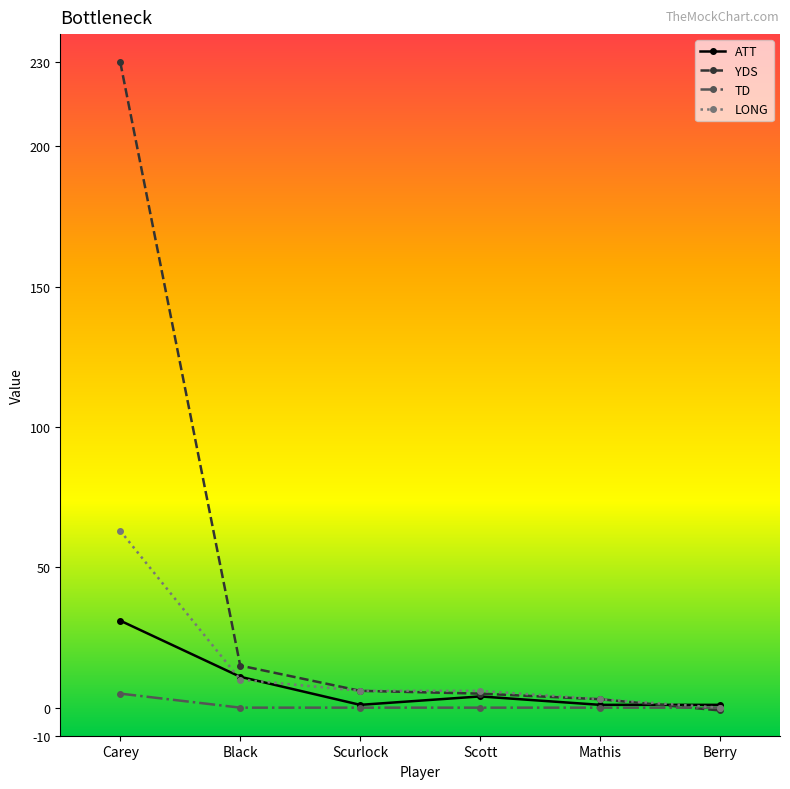

Which series has the widest spread of values?

YDS